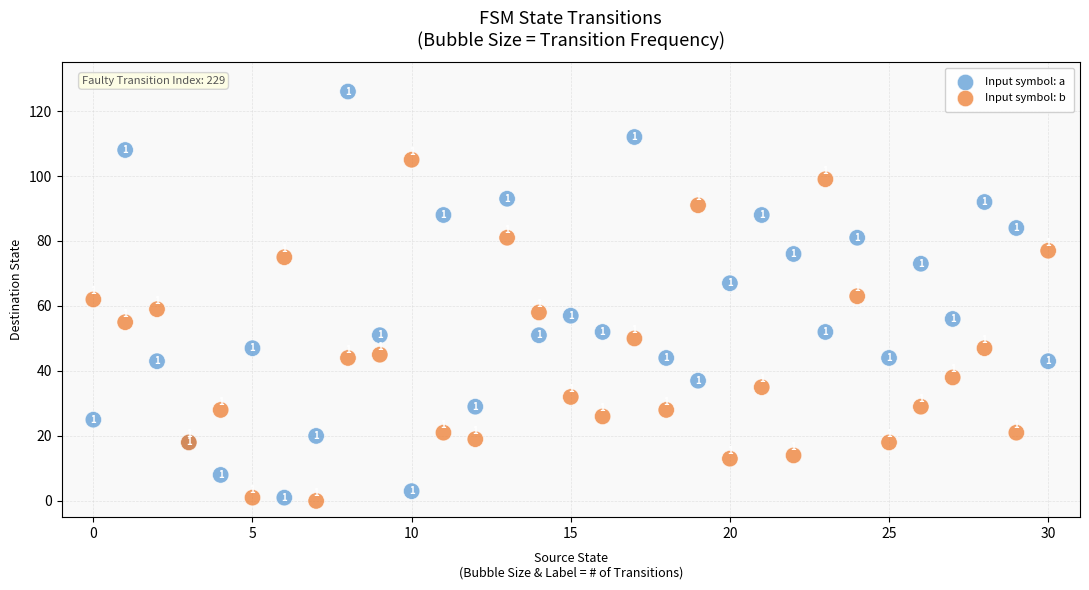

What are all the series names shown in the legend?

Input symbol: a, Input symbol: b